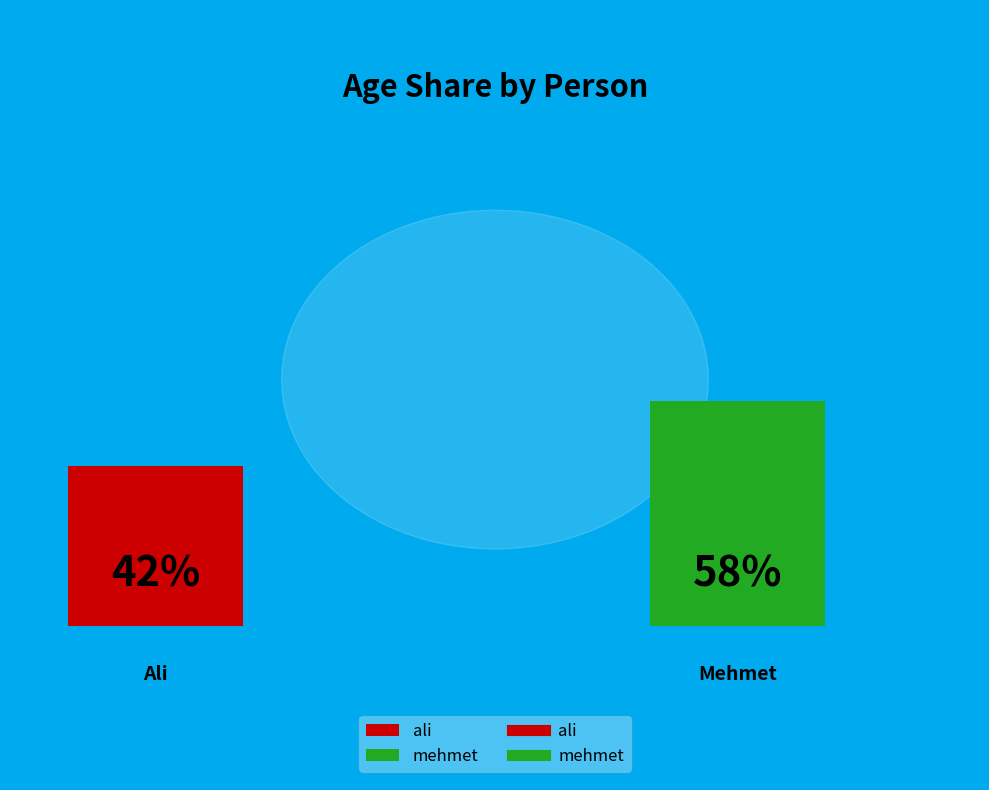

True or false: ali accounts for 47% of the total.

False